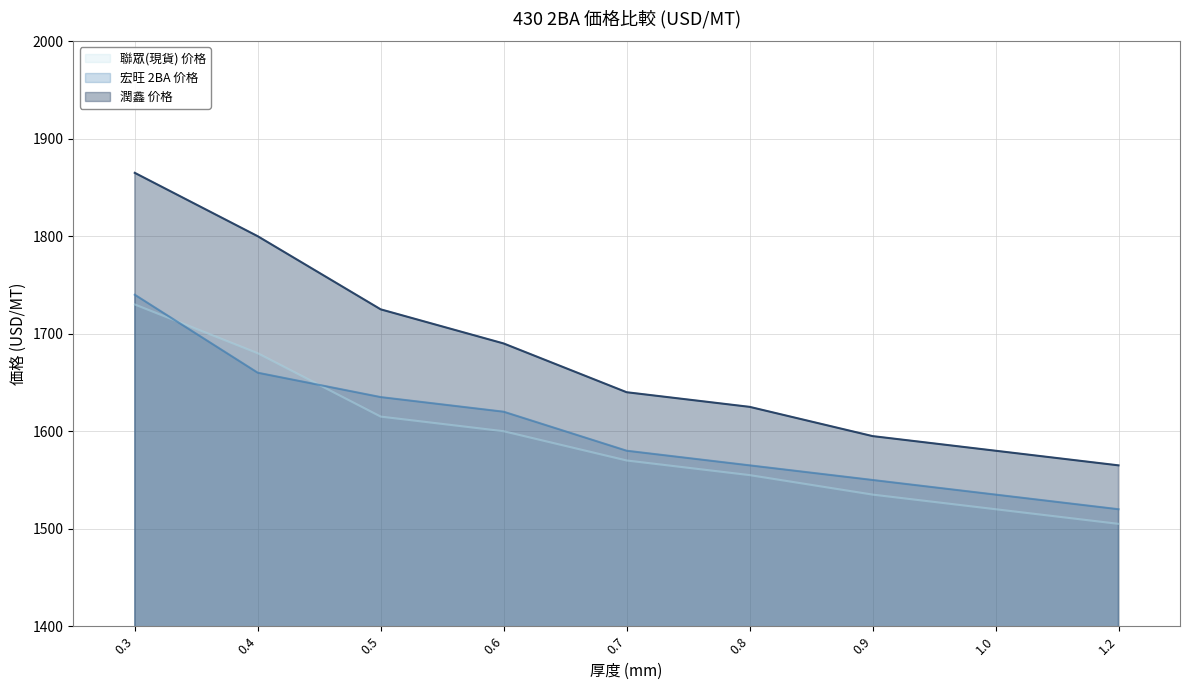

Between 0.3 and 1.0, which series saw the biggest shift?

潤鑫 价格